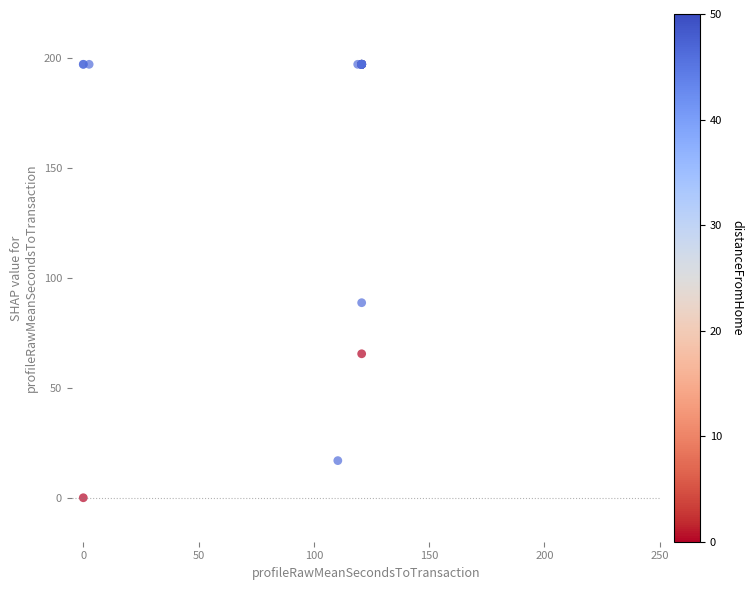

What Y value in the scatter plot is closest to 98?

88.7